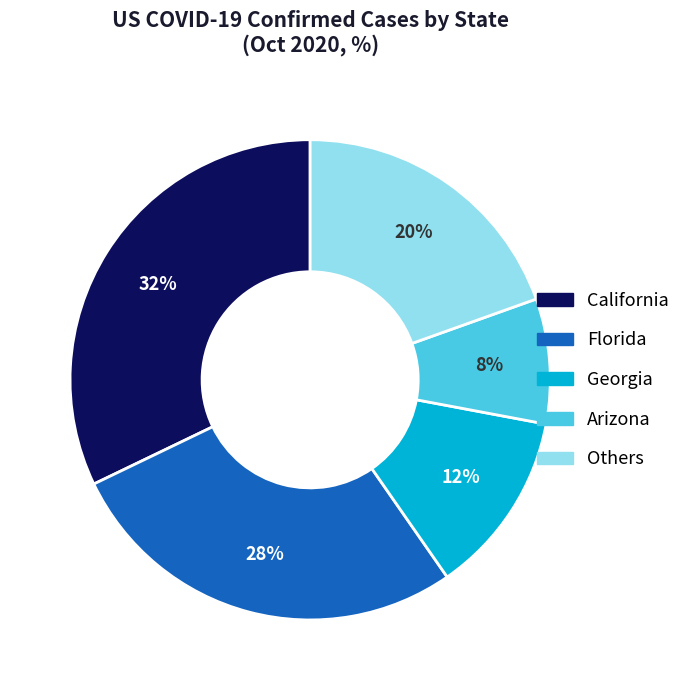

Is there a majority slice in this chart?

No